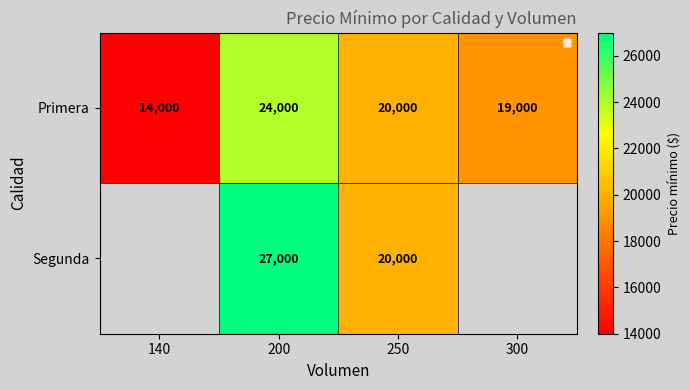

What is the difference between the highest and lowest values at 200?

3000